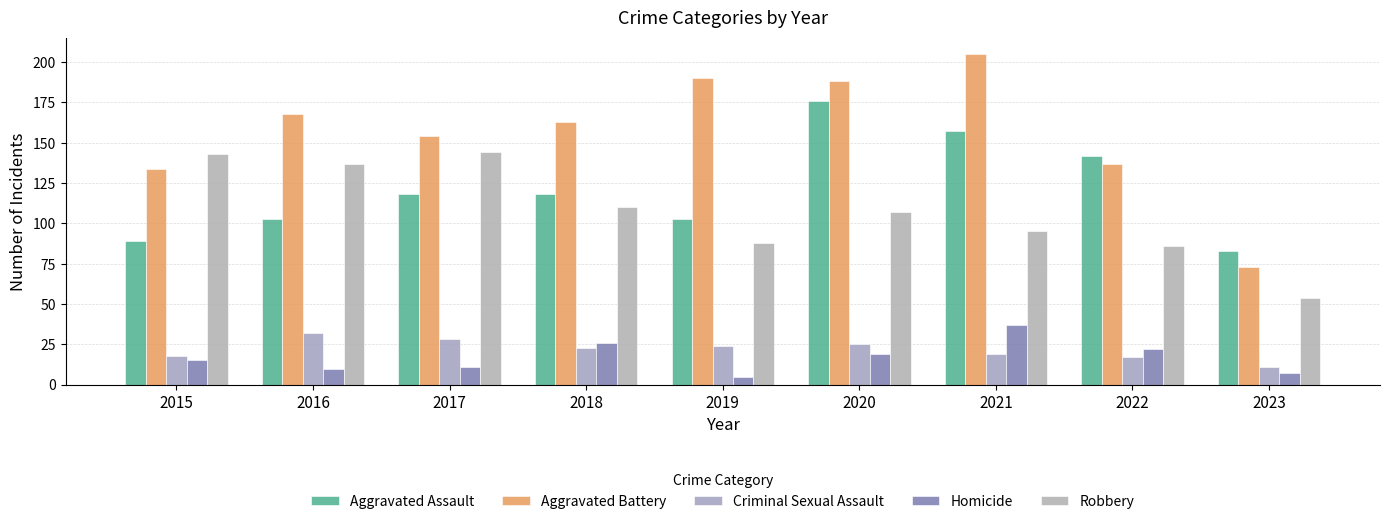

What are all the series names shown in the legend?

Aggravated Assault, Aggravated Battery, Criminal Sexual Assault, Homicide, Robbery